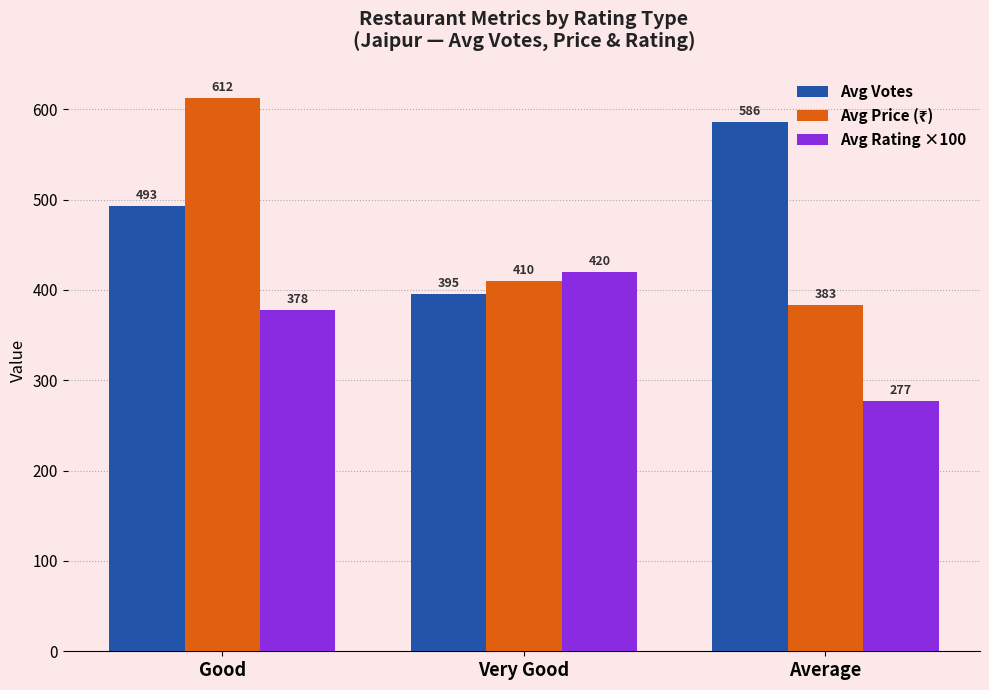

What is the sum of all Avg Votes values?

1474.0